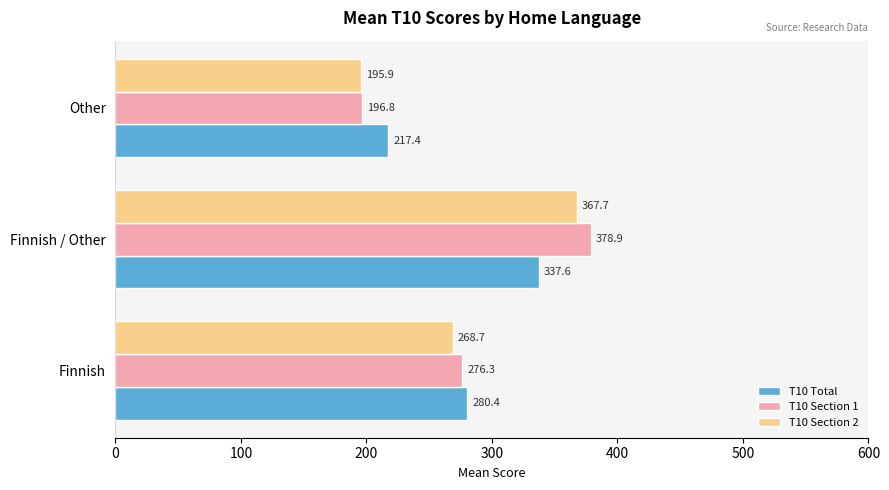

Which series has the largest range (max minus min)?

T10 Section 1